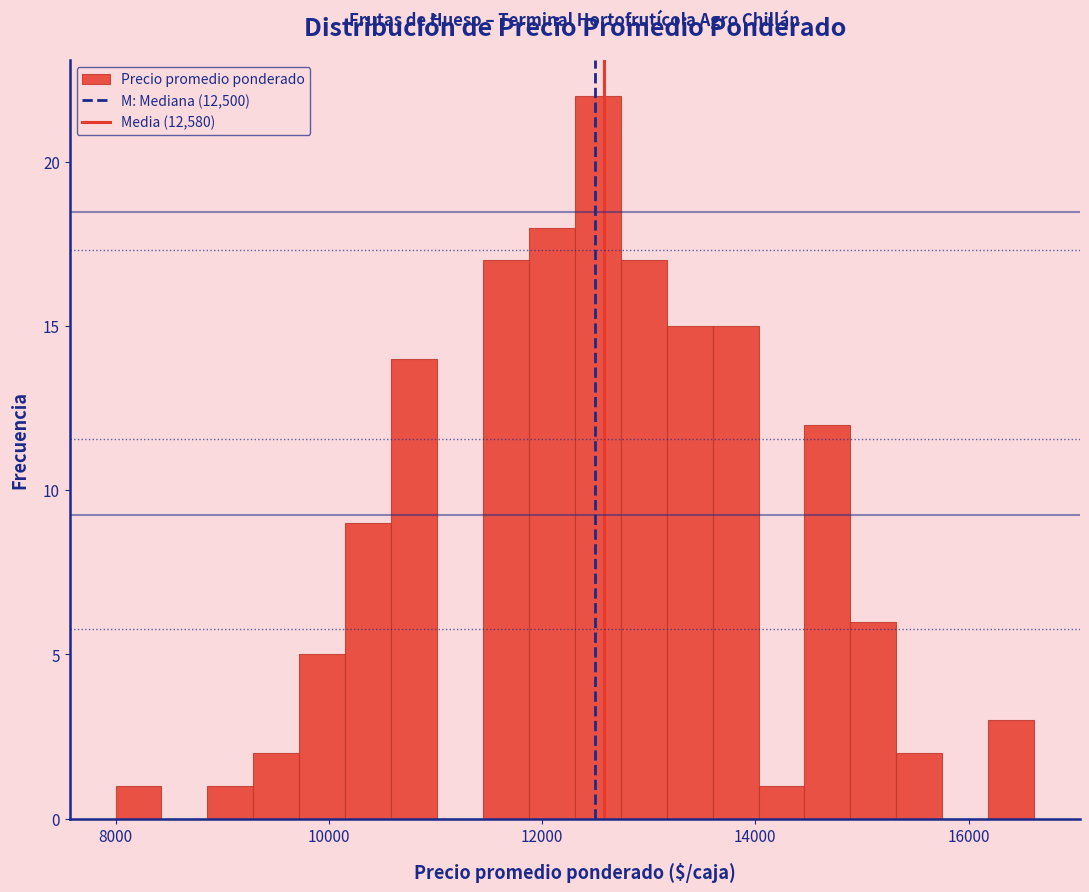

Read against the x-axis, roughly where is the centre of the tallest bar?

12600